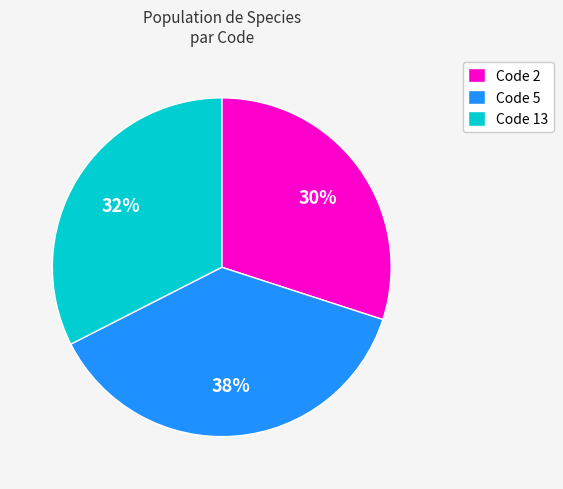

To the nearest percent, what is the average slice percentage?

33%